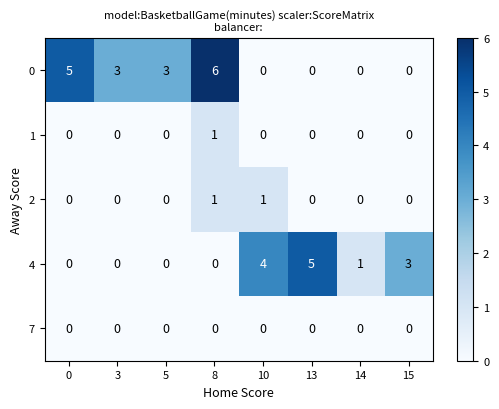

Is it true that 0 equals 5 at 0?

True